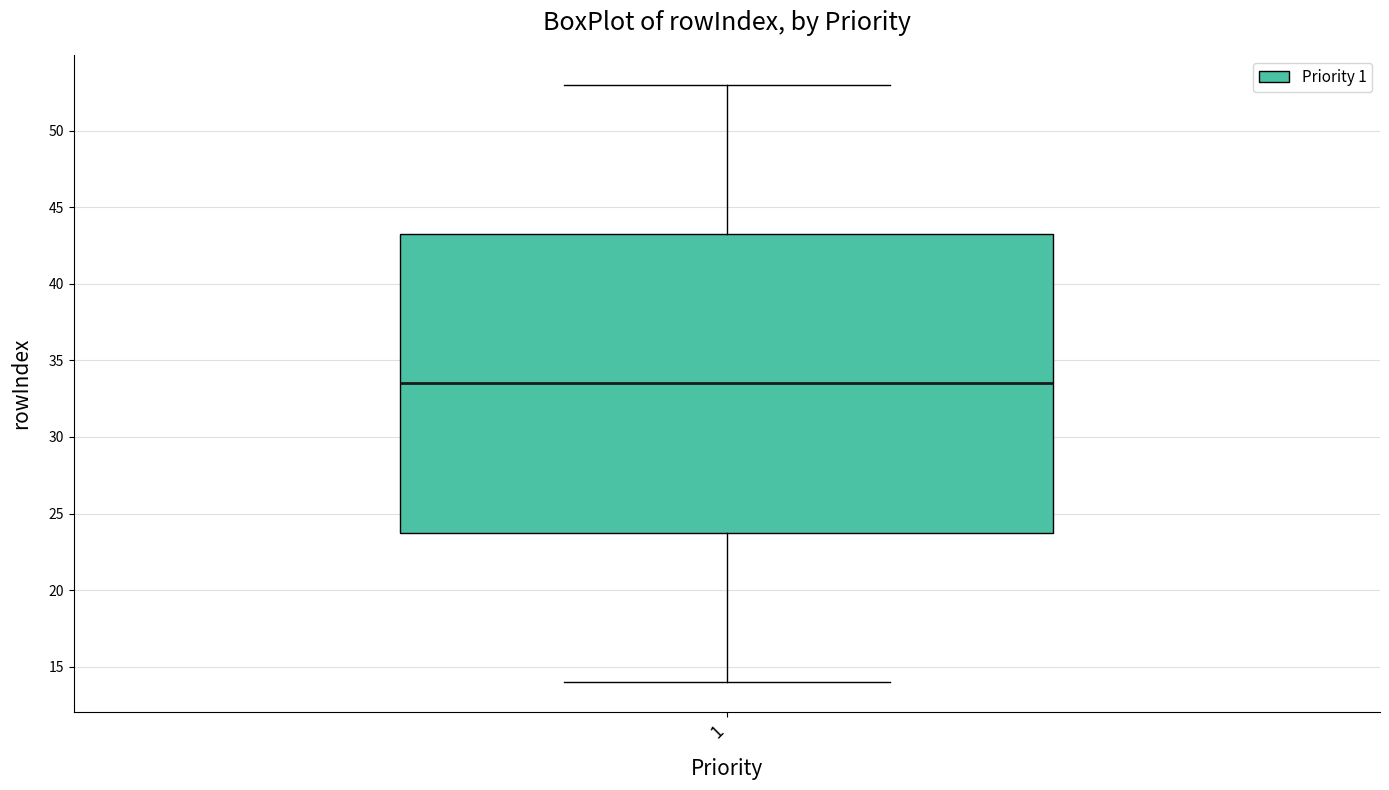

Read this box plot against the y-axis: the position of the median line, the range covered by the box, and the ends of both whiskers. The values are not printed on the chart, so give them approximately, as read against the axis.

median 33.5, box 24.0 to 43.5, whiskers 14.0 to 53.0